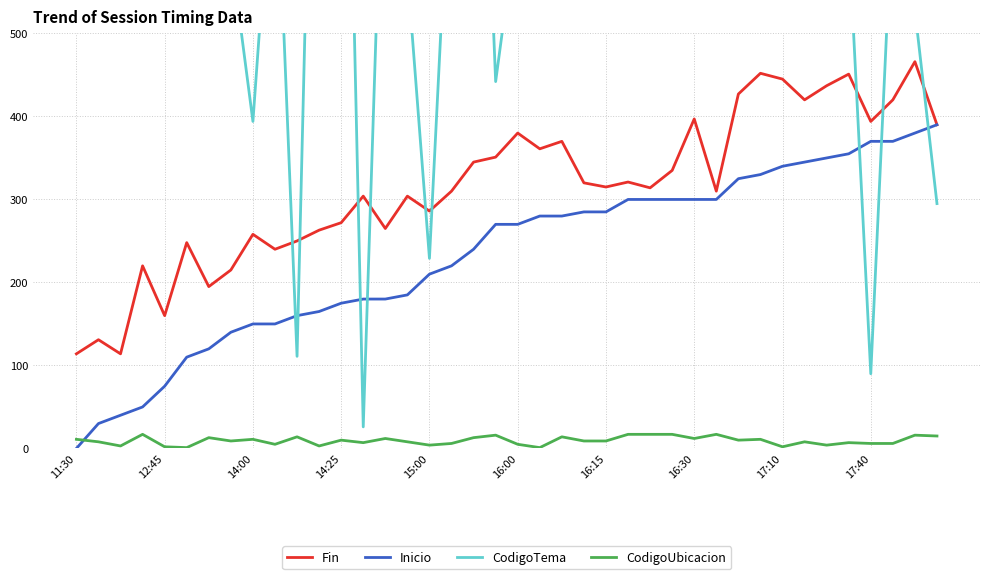

The Inicio series shows 210 at 15:00. True or false?

True